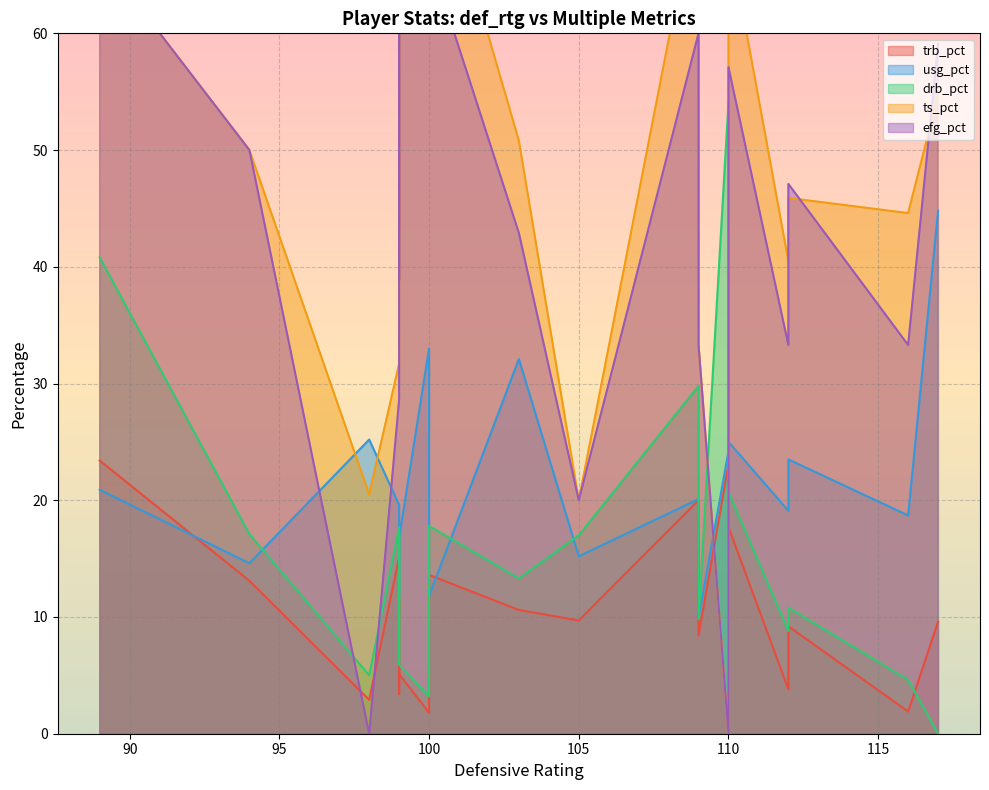

At which category does ts_pct reach its first local valley?

2